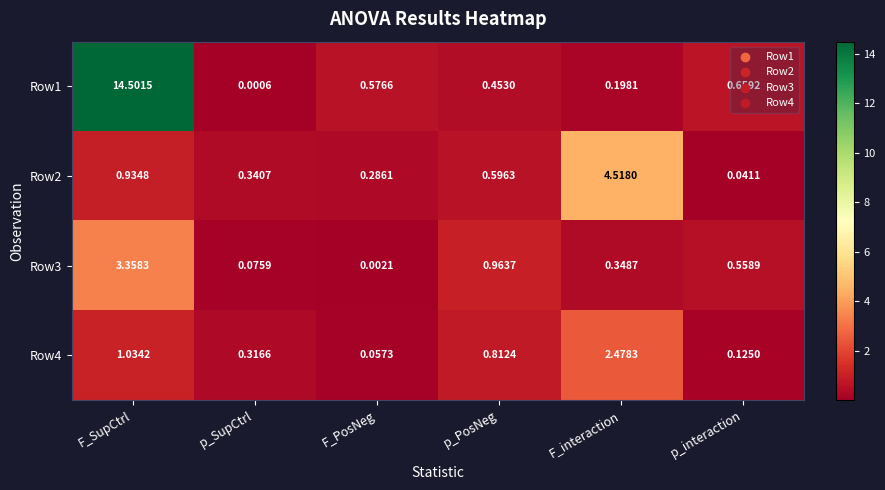

Which label corresponds to the largest value in the chart?

F_SupCtrl